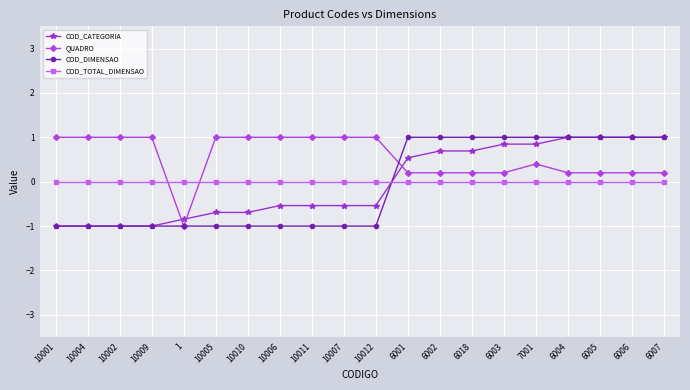

What position from the right is 6004?

4